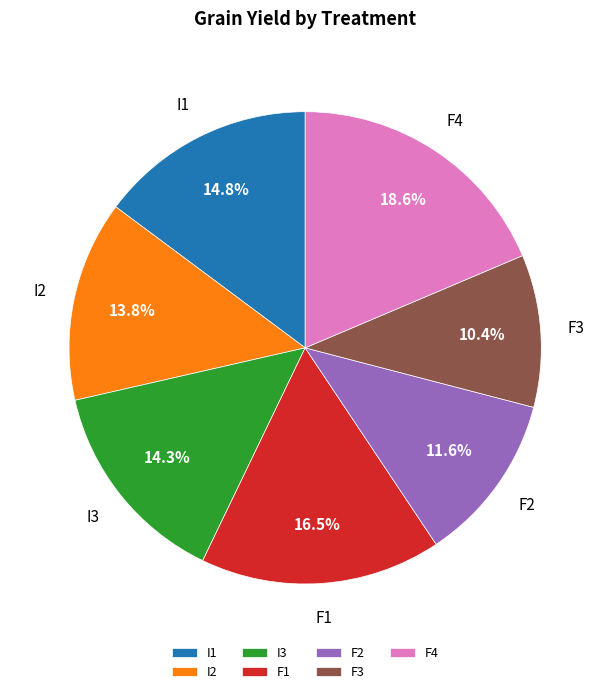

Approximately how many times larger is the value at I1 compared to F1?

0.9